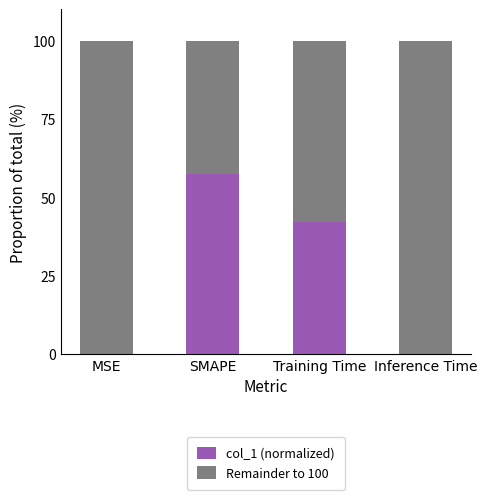

How many categories are shown in the chart?

4